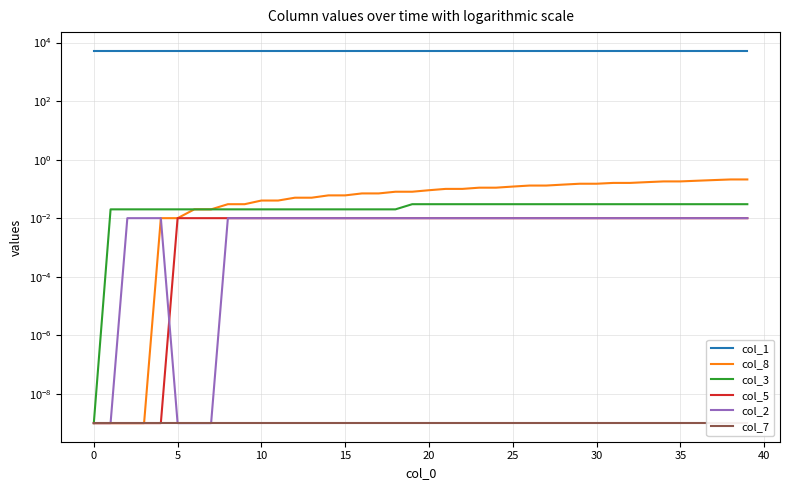

What is the difference between the highest and lowest values at 25?

5236.9